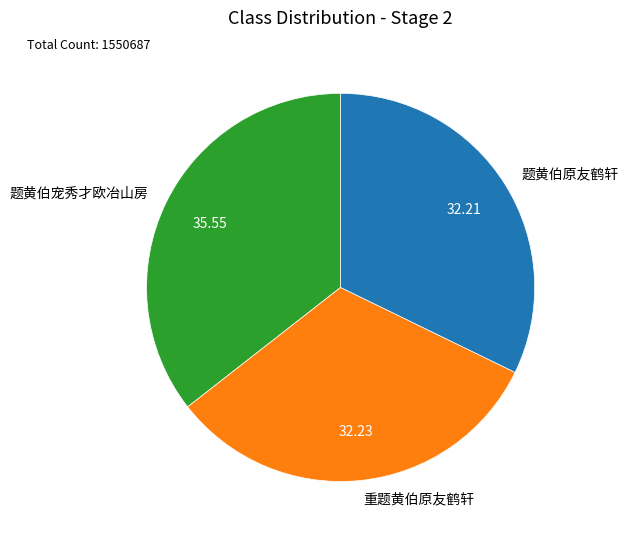

Which slice is the largest?

题黄伯宠秀才欧冶山房